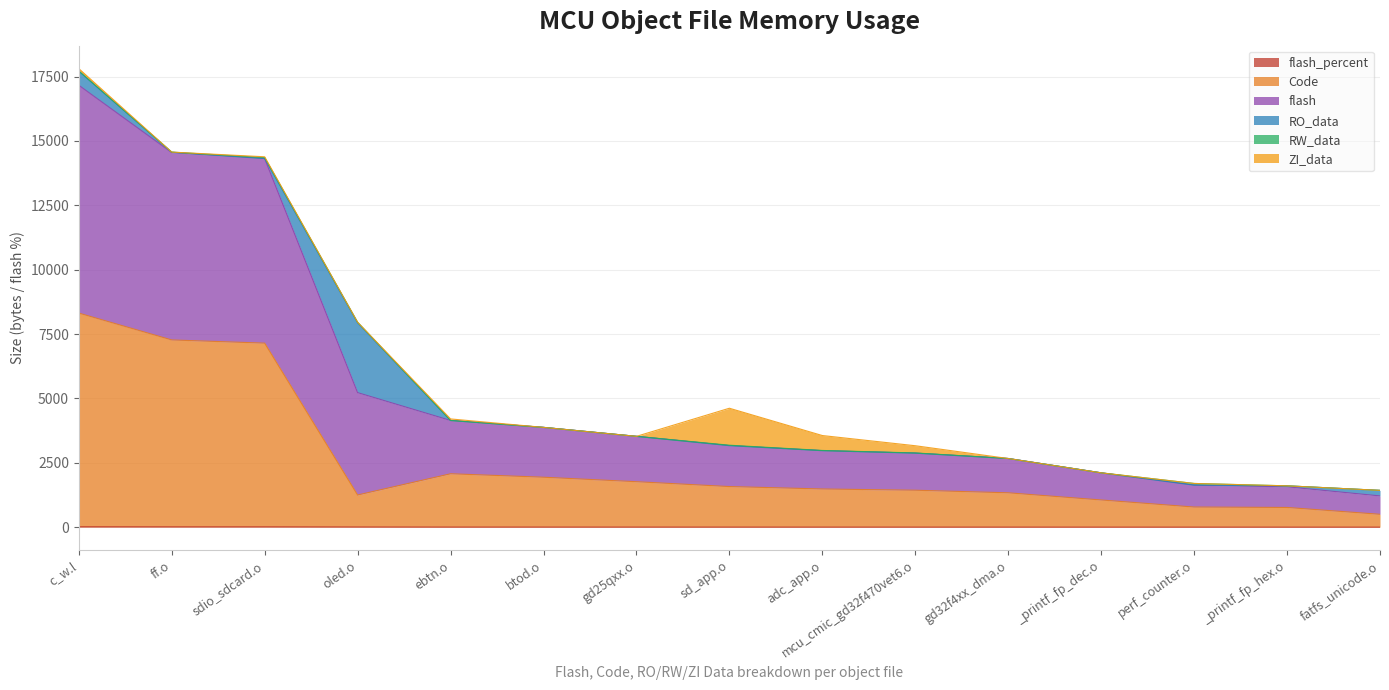

True or false: flash and Code cross at least once.

False